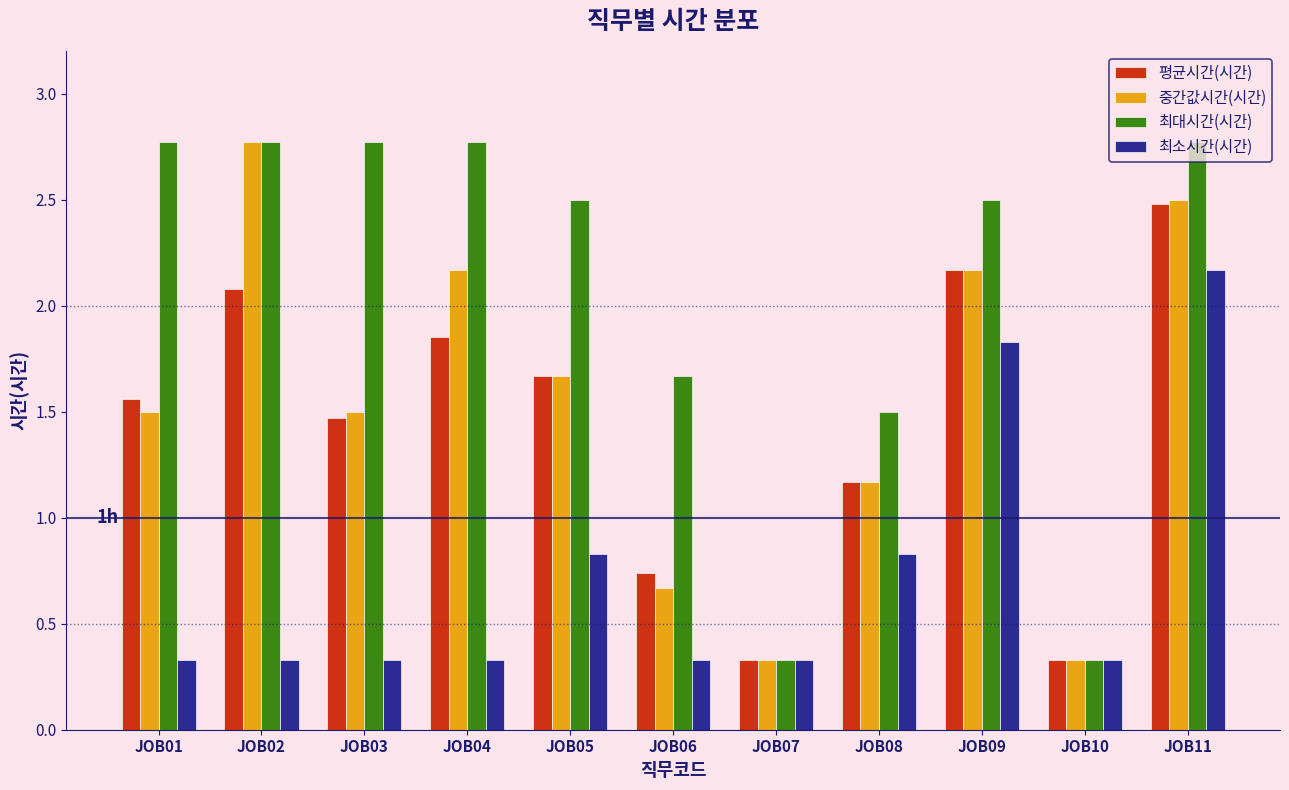

Between JOB07 and JOB08, which series saw the biggest shift?

최대시간(시간)